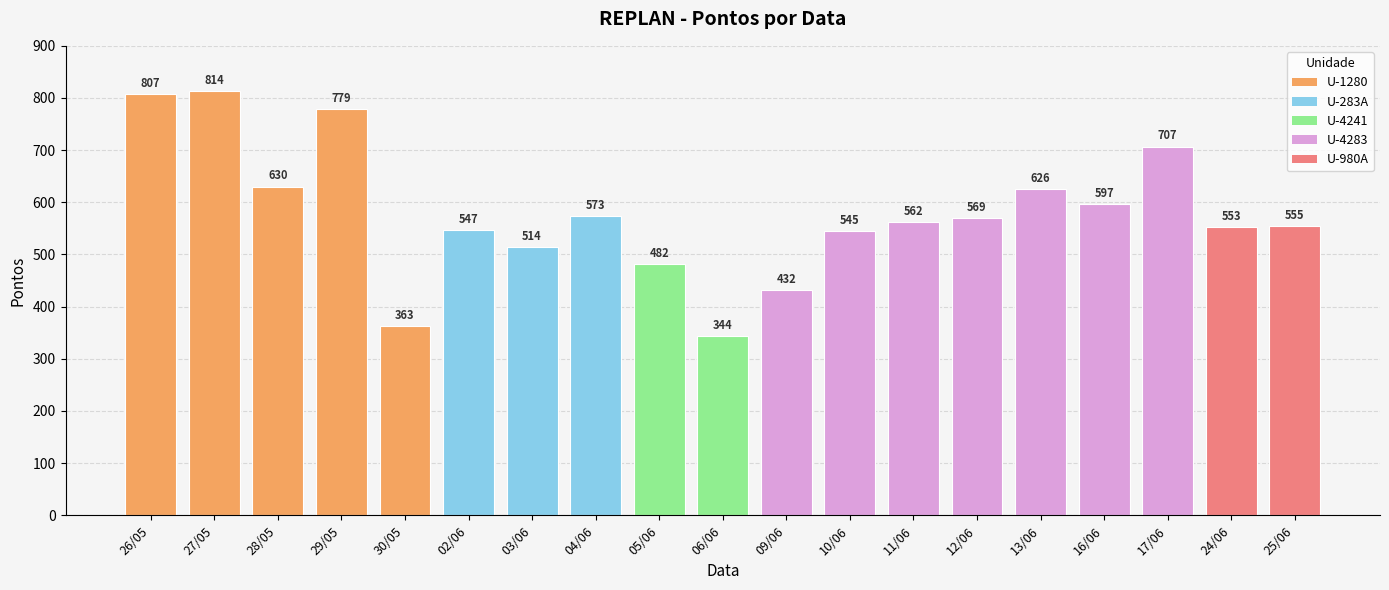

What is the label of the 13th bar from the left?

11/06